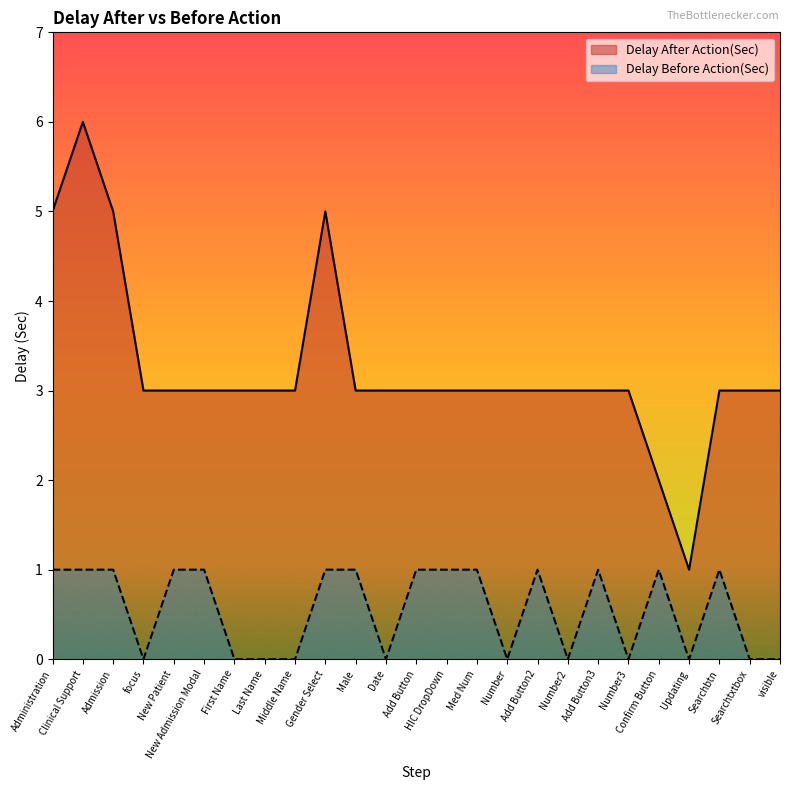

True or false: Delay Before Action(Sec) and Delay After Action(Sec) intersect in this chart.

False